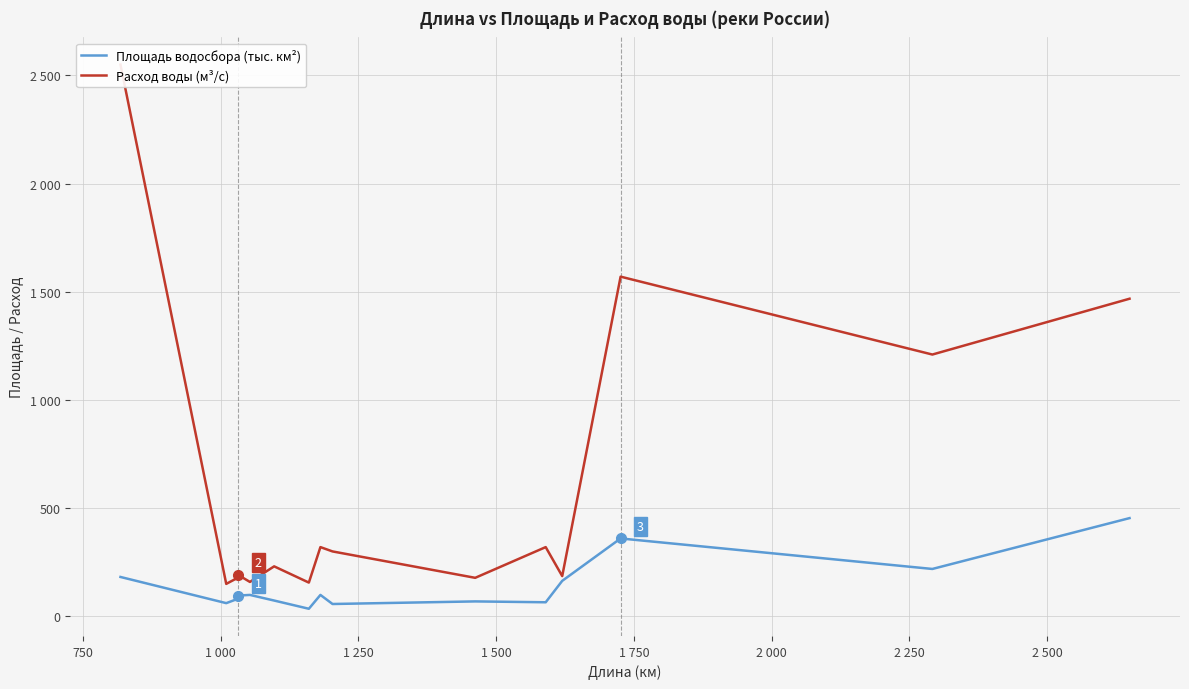

Which series has the largest total across all categories?

Расход воды (м³/с)